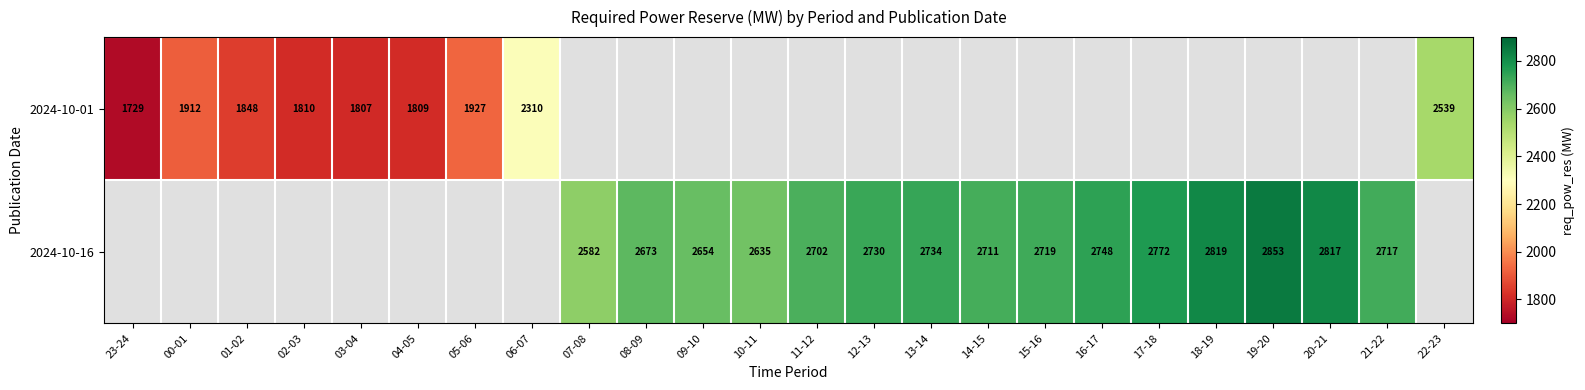

True or false: 2024-10-16 has a value of 2734 at 13-14.

True